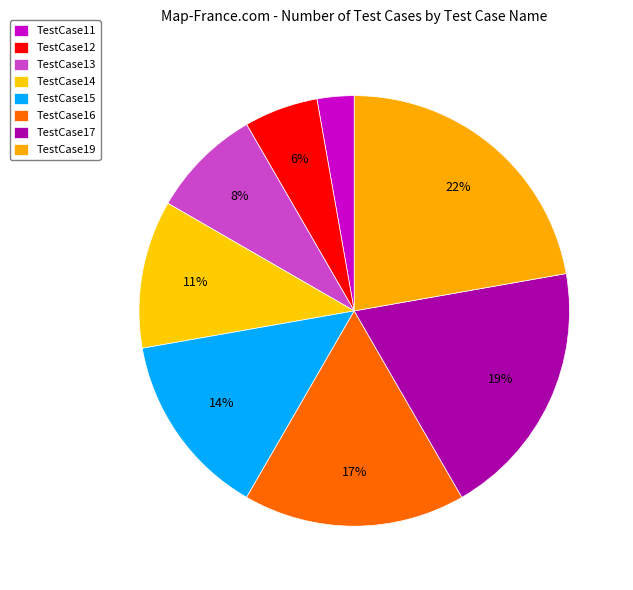

The TestCase16 slice represents 31% of the pie. True or false?

False